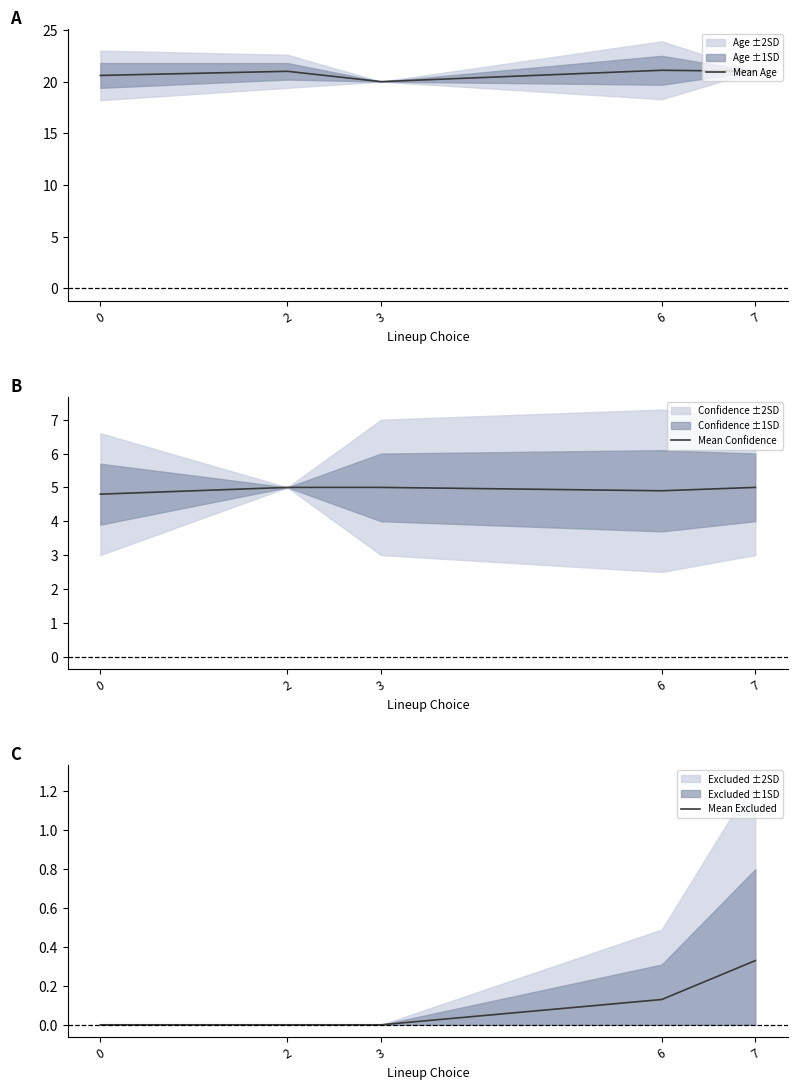

What is the total value across all series at 2?

26.0